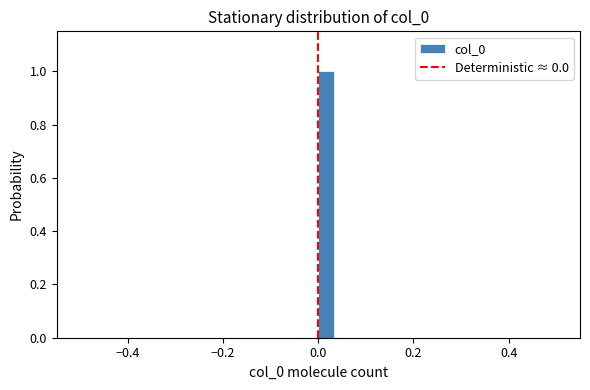

Around what value on the x-axis is the tallest bar? Give the approximate position of its centre, as read against the axis.

0.02